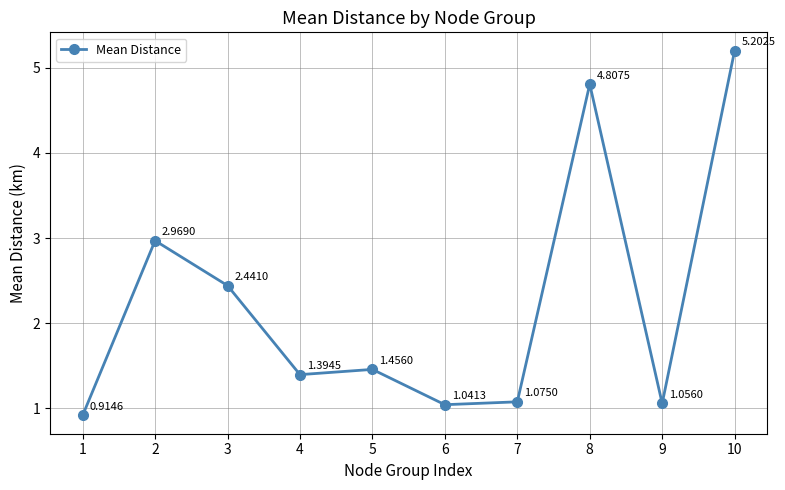

What is the value of the 8th point from the left?

4.8